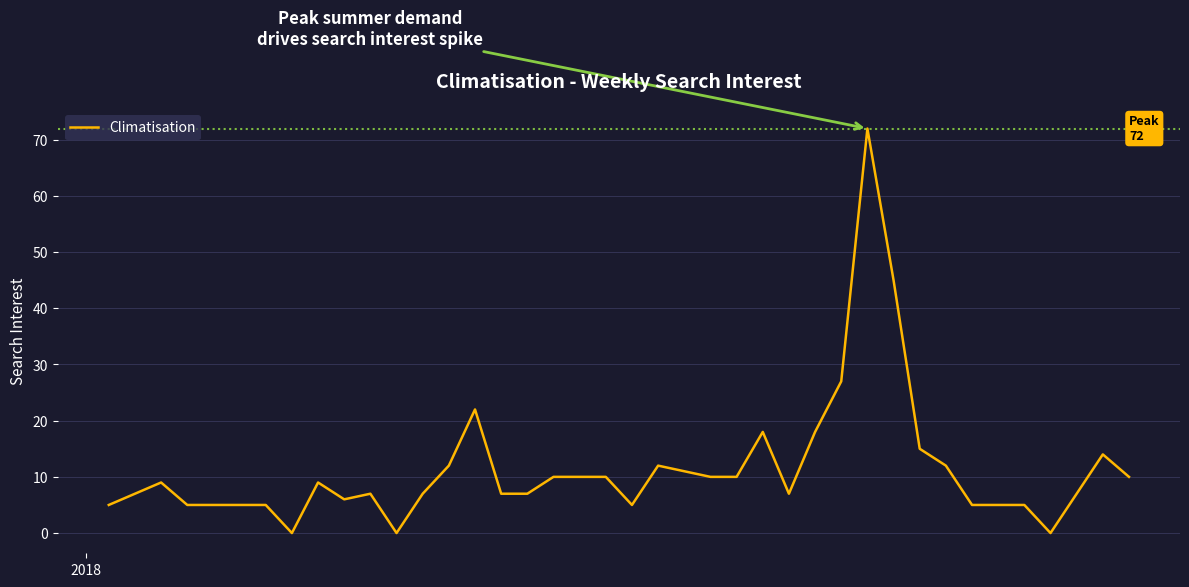

What is the maximum value shown in the chart?

72